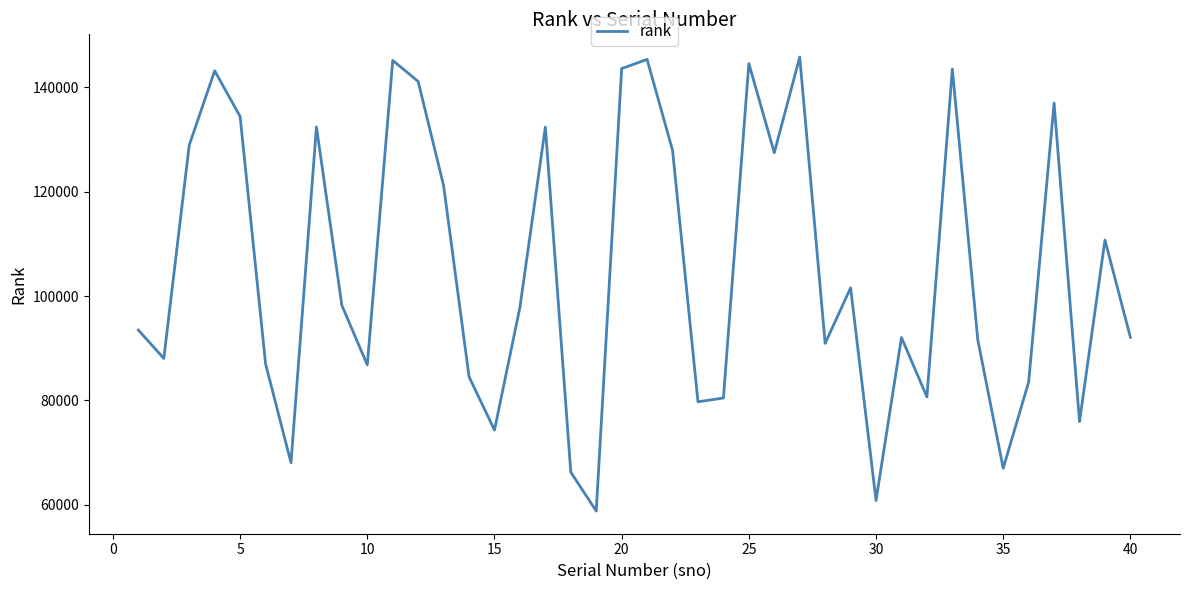

What is the average value?

105117